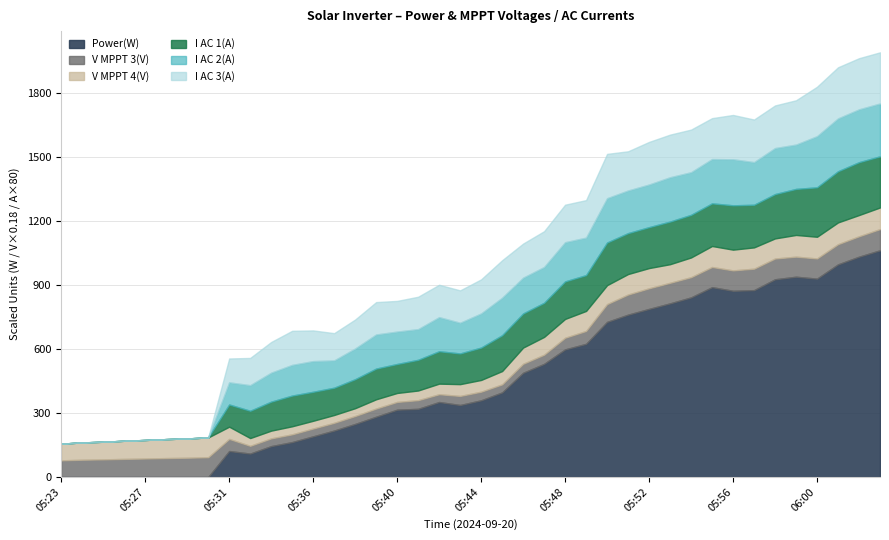

What is the total value across all series at 05:56?

1699.1